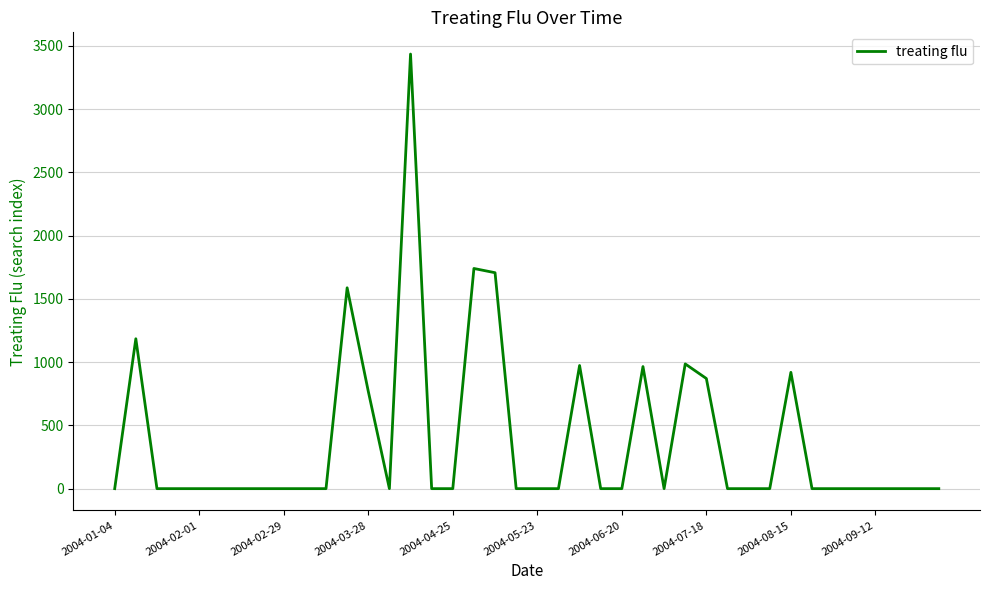

What is the greatest value displayed?

3435.9